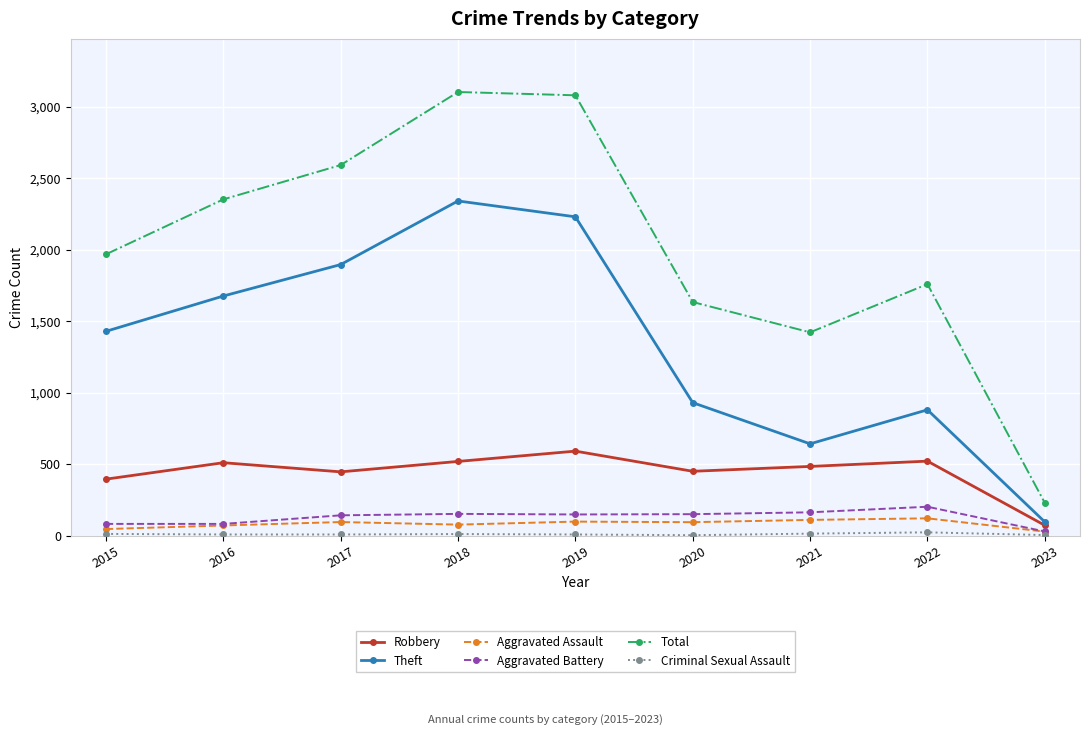

True or false: Aggravated Assault has more than 1 points higher than both neighbors.

True